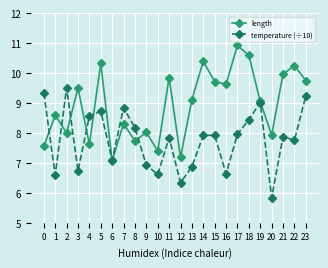

At 22, list the series in order from largest to smallest.

length, temperature (÷10)